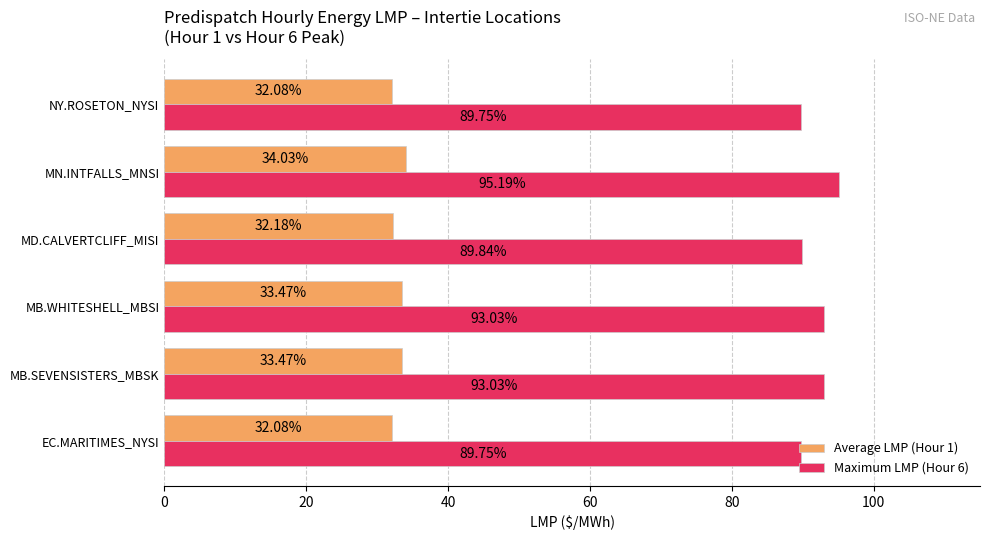

What is the average value of the Maximum LMP (Hour 6) series?

91.8